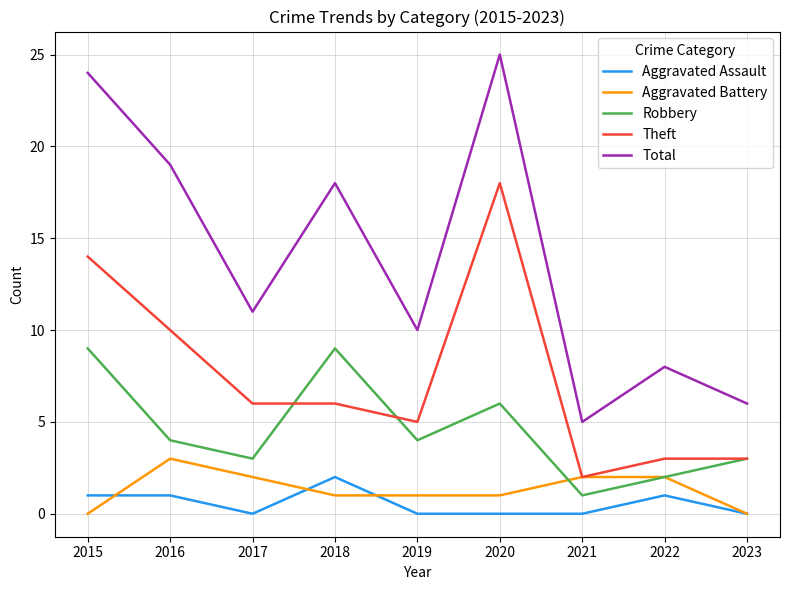

What is the difference between the Robbery values at 2022 and 2017?

1